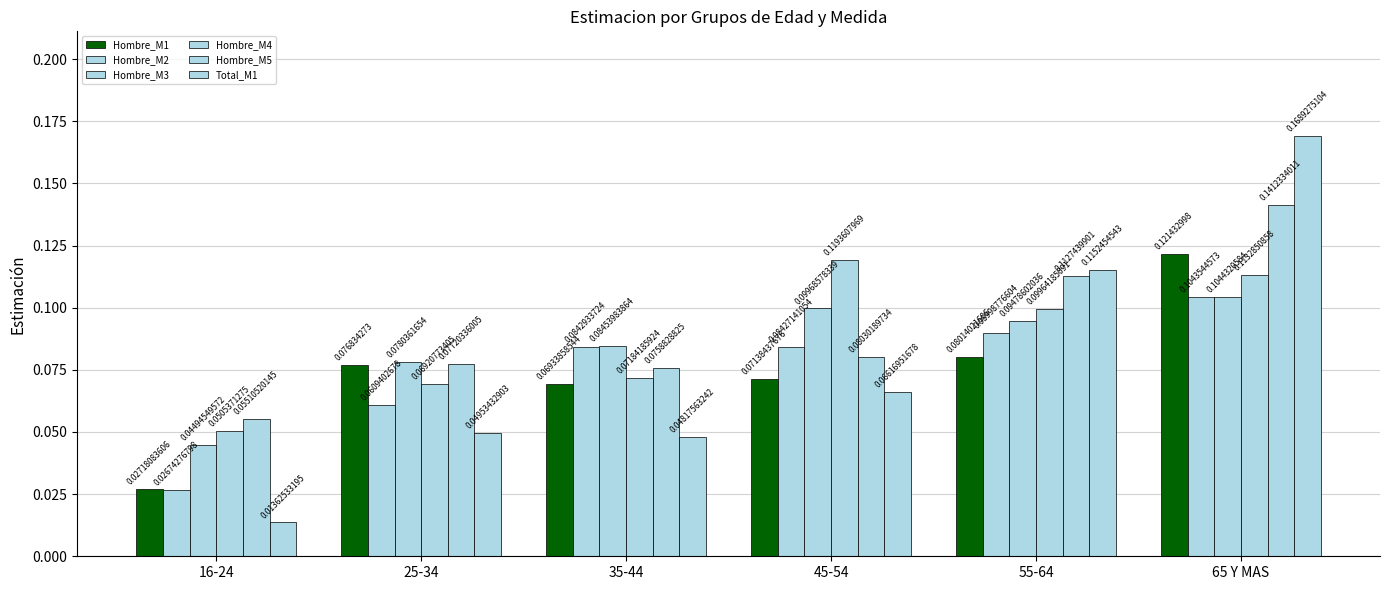

Are the bars grouped side by side (vs. stacked)?

Yes